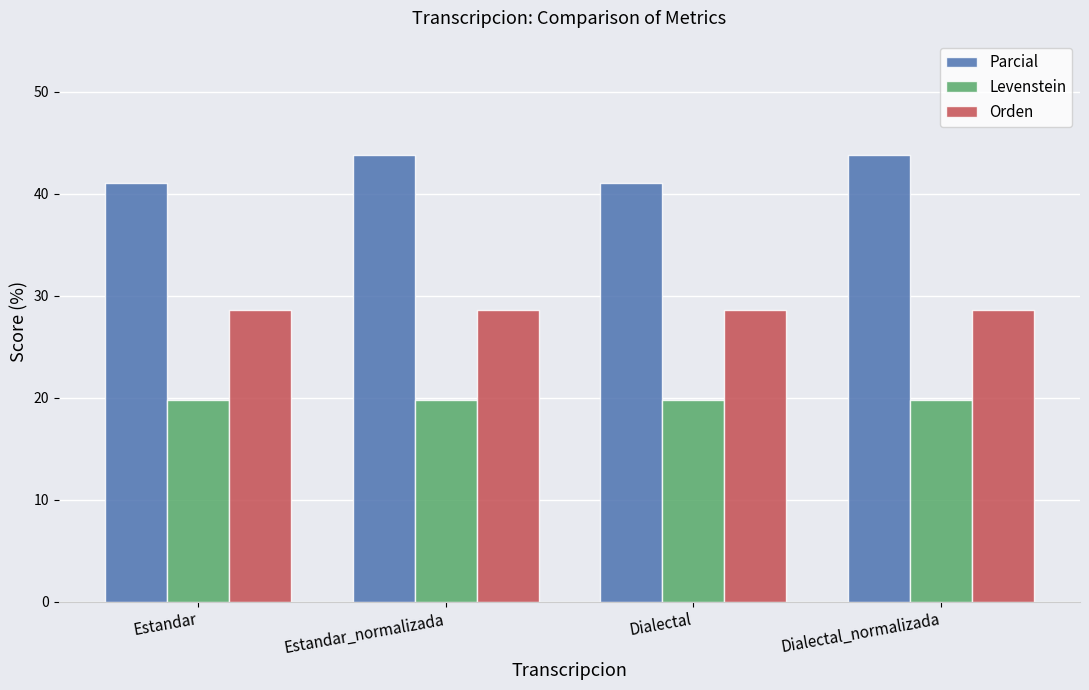

Does the chart contain stacked bars?

No